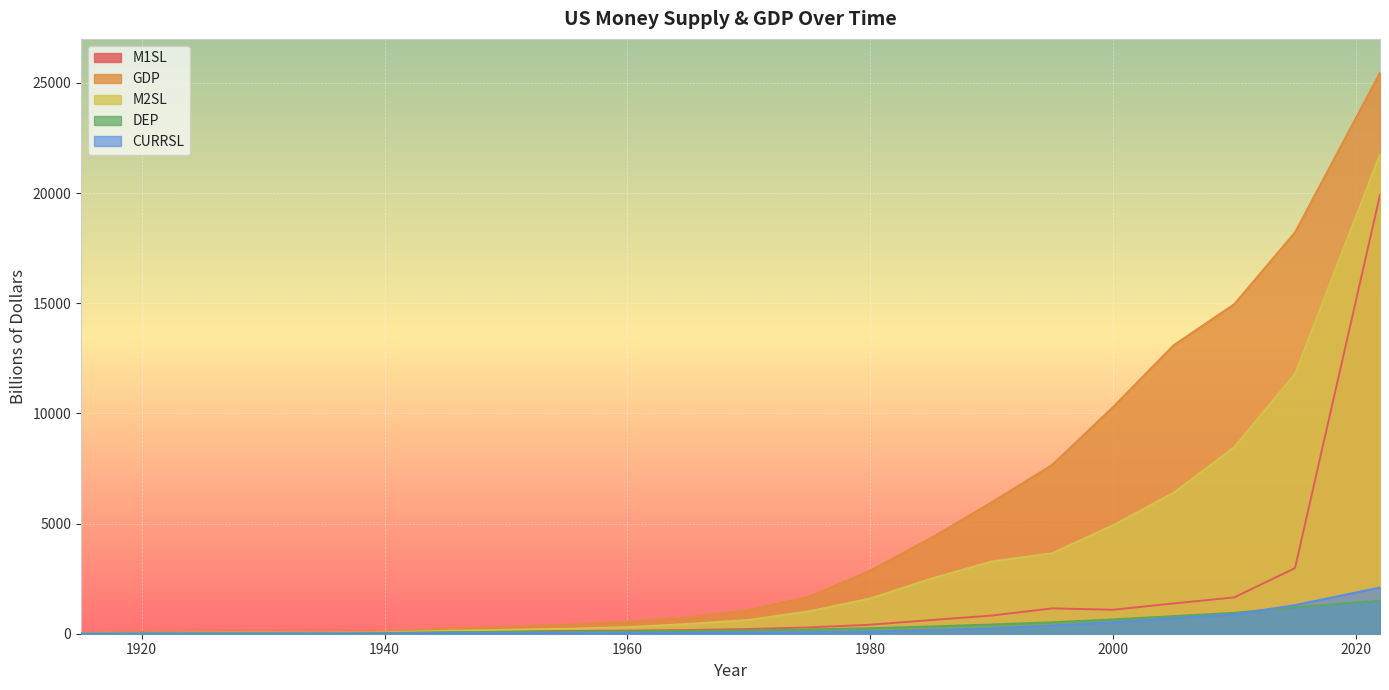

Rank the series at 1935 from highest to lowest value.

GDP, M2SL, M1SL, DEP, CURRSL